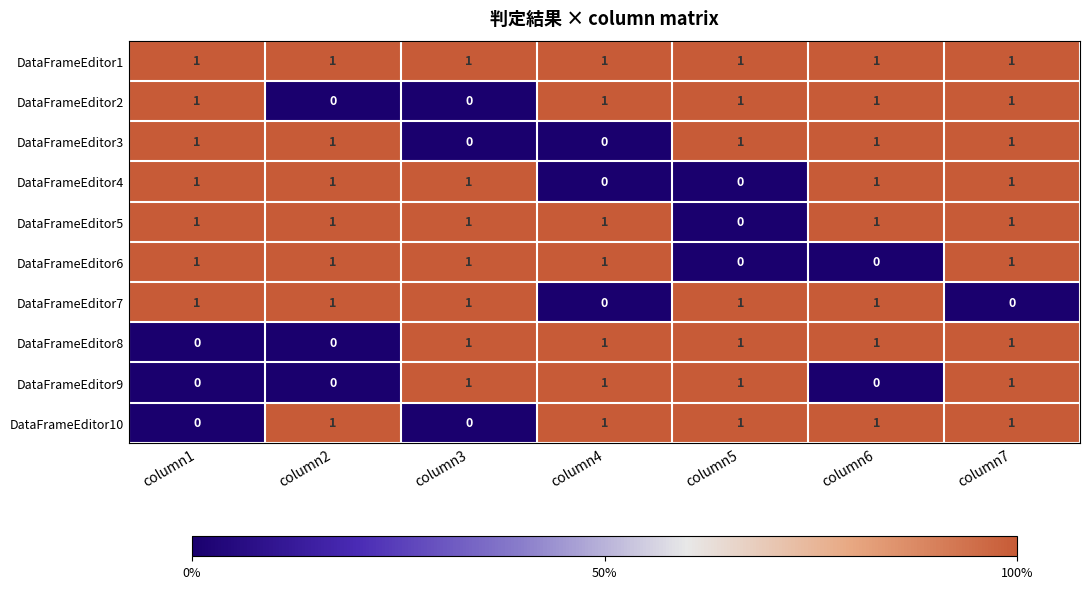

What is the sum of all DataFrameEditor4 values?

5